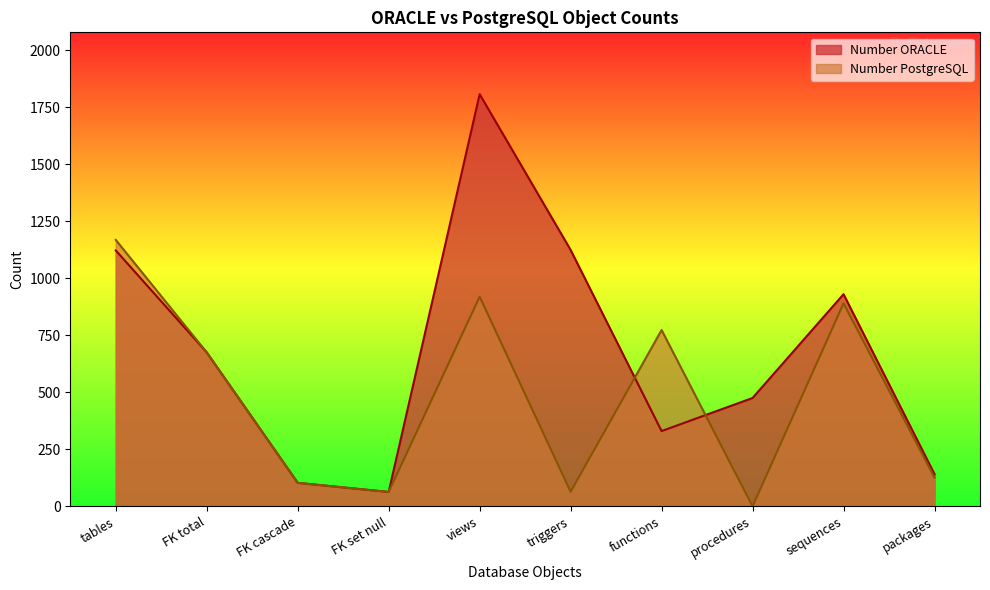

Where is the first local maximum for Number ORACLE?

views